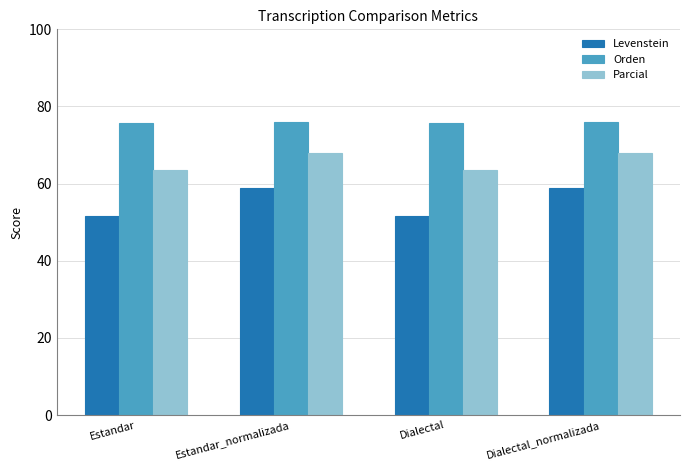

What is the lowest value of the Orden series?

75.6